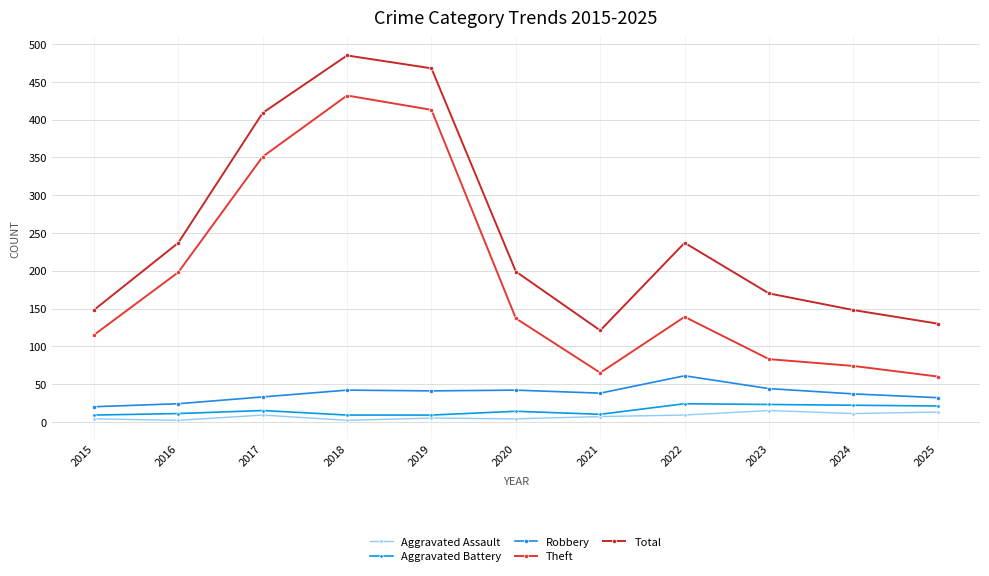

True or false: Total and Aggravated Battery intersect in this chart.

False